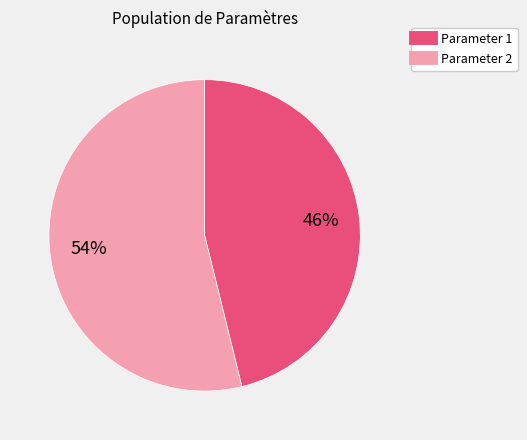

To the nearest percent, what is the difference between the largest and smallest slice percentages?

8%